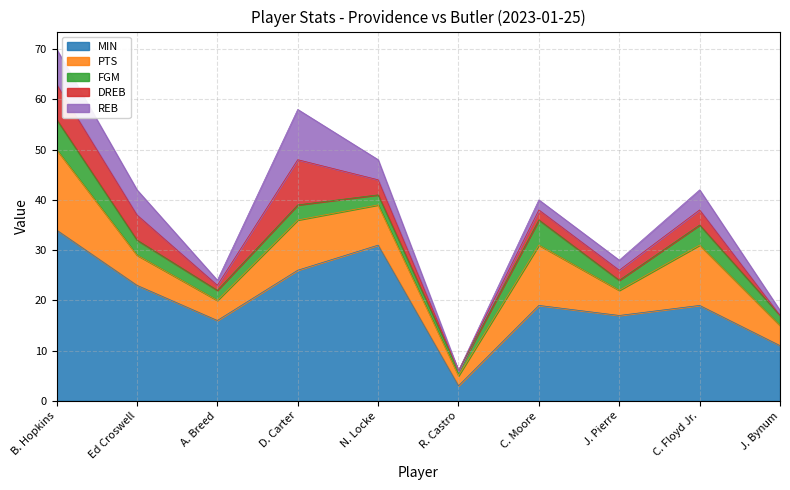

Reading right to left, list all the values displayed in this chart.

MIN: J. Bynum=11	C. Floyd Jr.=19	J. Pierre=17	C. Moore=19	R. Castro=3	N. Locke=31	D. Carter=26	A. Breed=16	Ed Croswell=23	B. Hopkins=34
PTS: J. Bynum=4	C. Floyd Jr.=12	J. Pierre=5	C. Moore=12	R. Castro=2	N. Locke=8	D. Carter=10	A. Breed=4	Ed Croswell=6	B. Hopkins=16
FGM: J. Bynum=2	C. Floyd Jr.=4	J. Pierre=2	C. Moore=5	R. Castro=1	N. Locke=2	D. Carter=3	A. Breed=2	Ed Croswell=3	B. Hopkins=6
DREB: J. Bynum=0	C. Floyd Jr.=3	J. Pierre=2	C. Moore=2	R. Castro=0	N. Locke=3	D. Carter=9	A. Breed=1	Ed Croswell=5	B. Hopkins=7
REB: J. Bynum=1	C. Floyd Jr.=4	J. Pierre=2	C. Moore=2	R. Castro=0	N. Locke=4	D. Carter=10	A. Breed=1	Ed Croswell=5	B. Hopkins=7